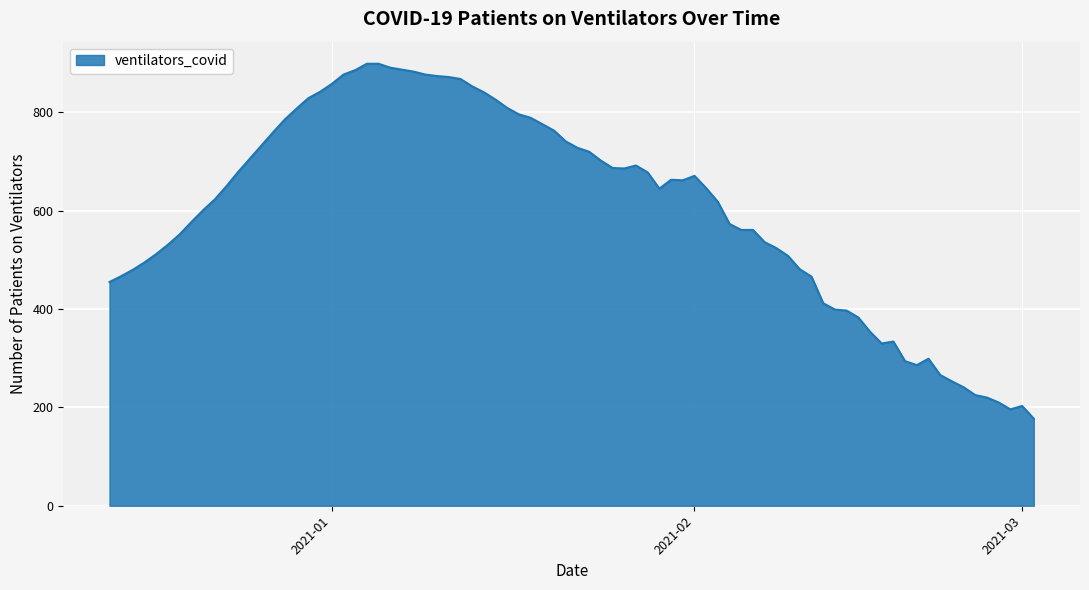

What is the maximum value shown in the chart?

899